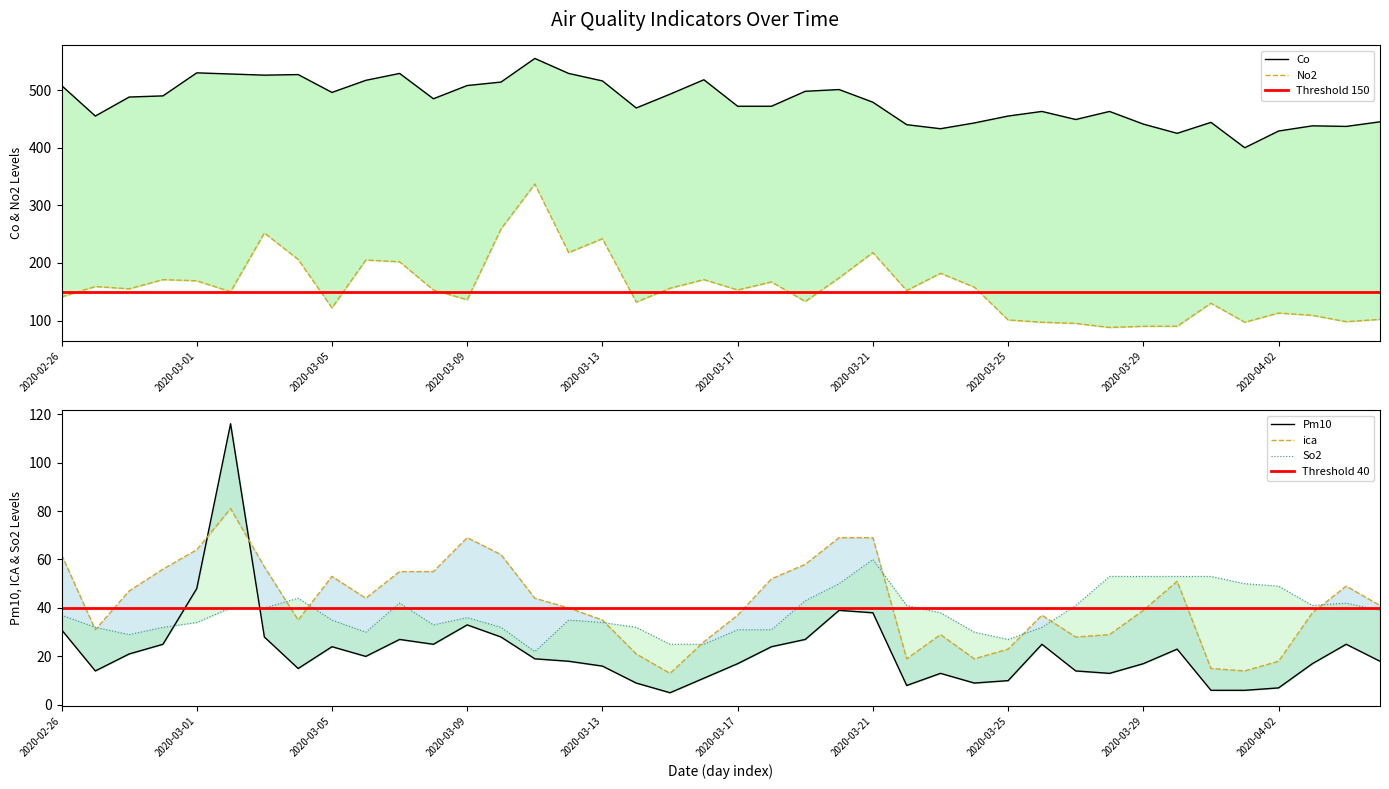

What is the average value of the Co series?

480